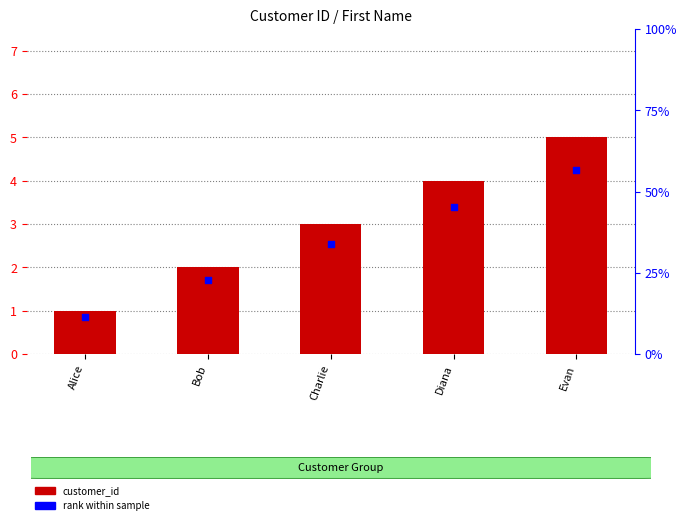

What are all the series names shown in the legend?

customer_id, rank within sample